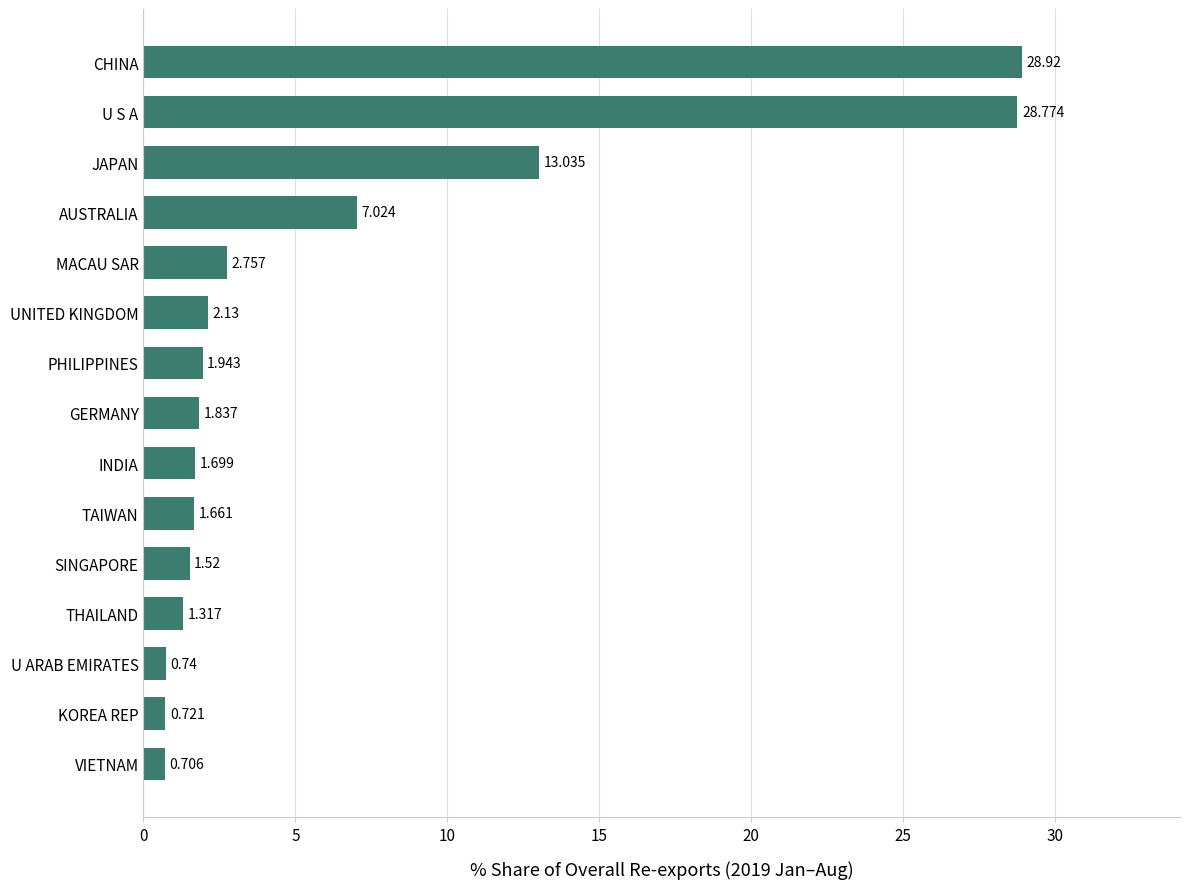

Between CHINA and MACAU SAR, which is larger?

CHINA